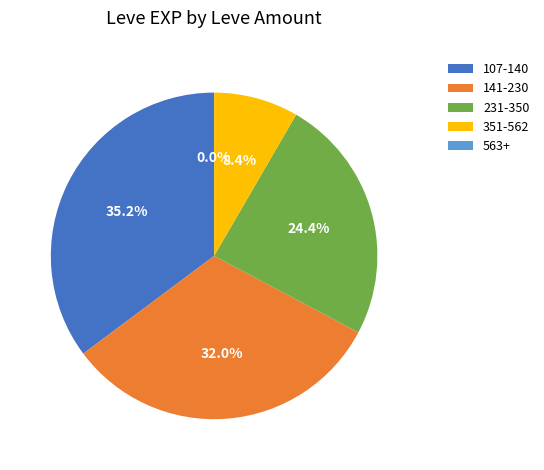

Between 5 and 1, which is larger?

5